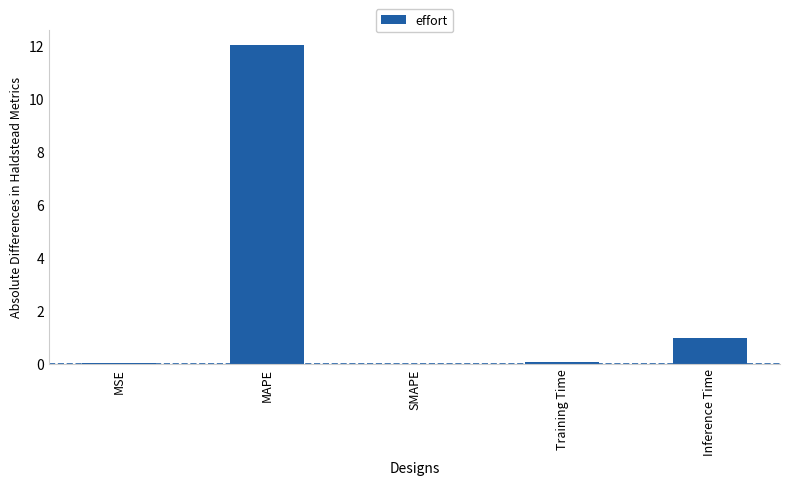

What is the sum of all values?

13.0